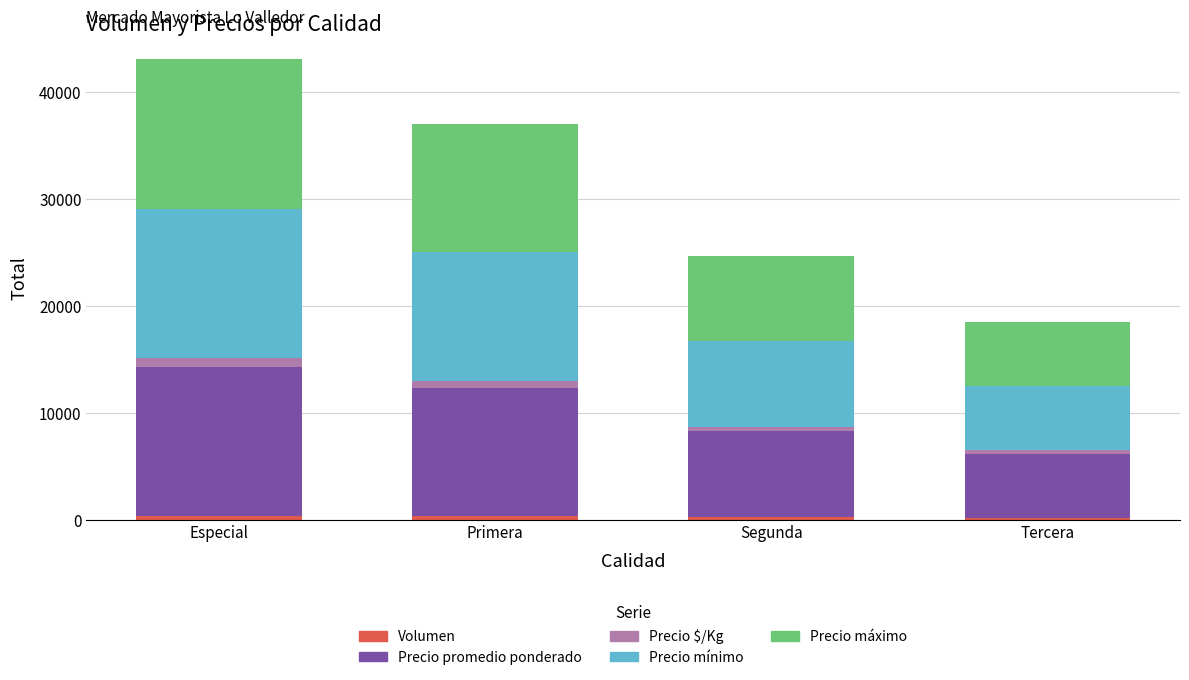

What is the difference between the maximum and minimum values in the Precio $/Kg series?

445